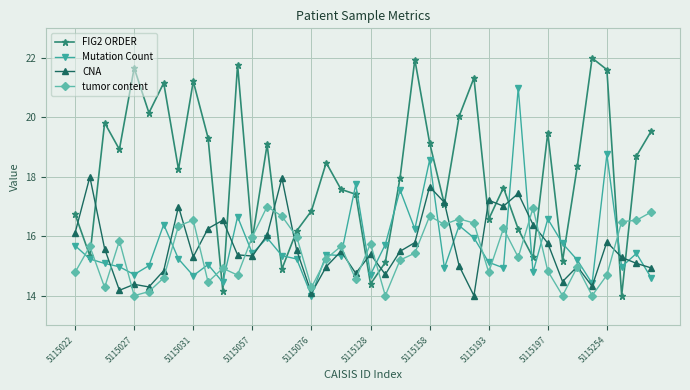

Does the chart have visible grid lines?

Yes